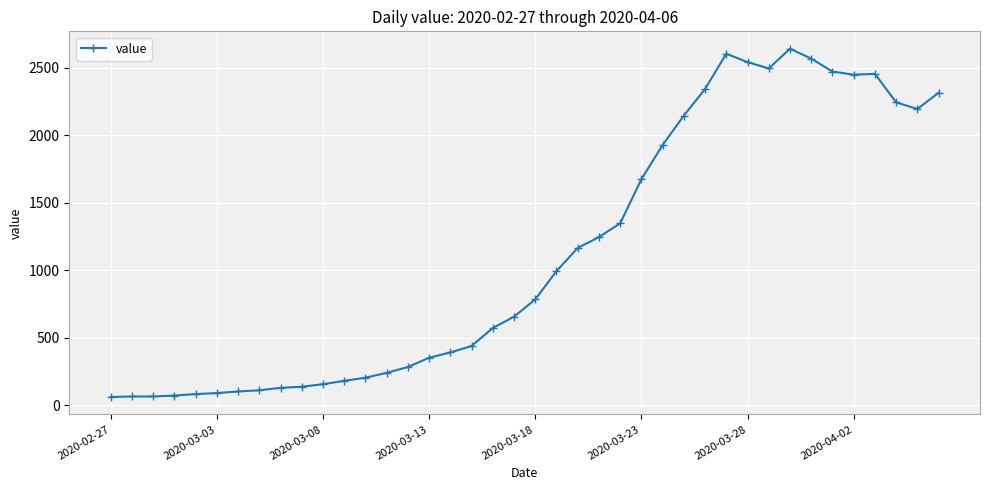

What is the sum of all values?

44980